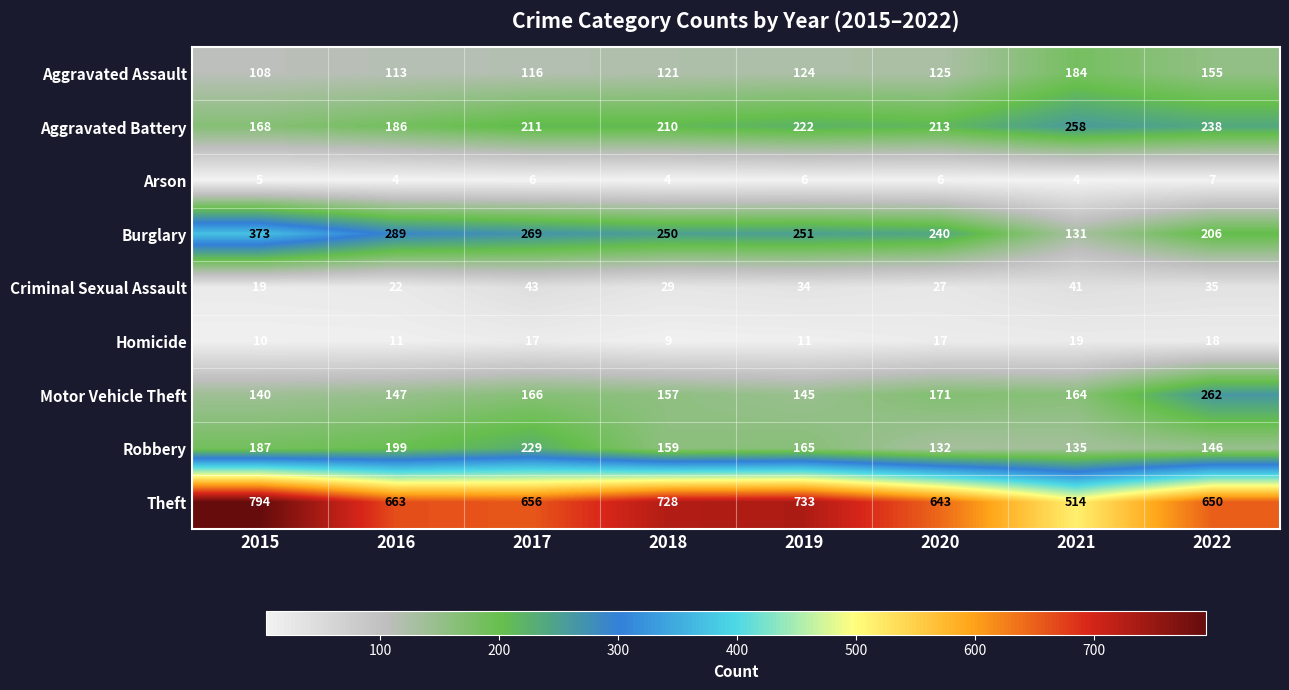

What is the difference between the maximum and minimum values in the Arson series?

3